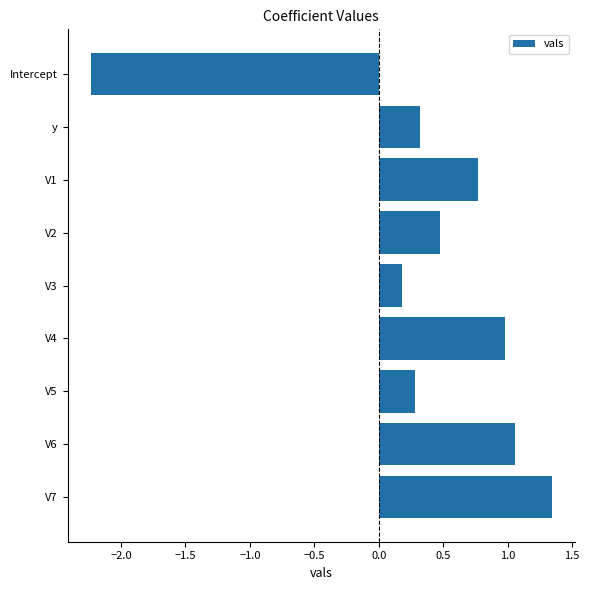

Is it true that the value at V1 is 0.2?

False